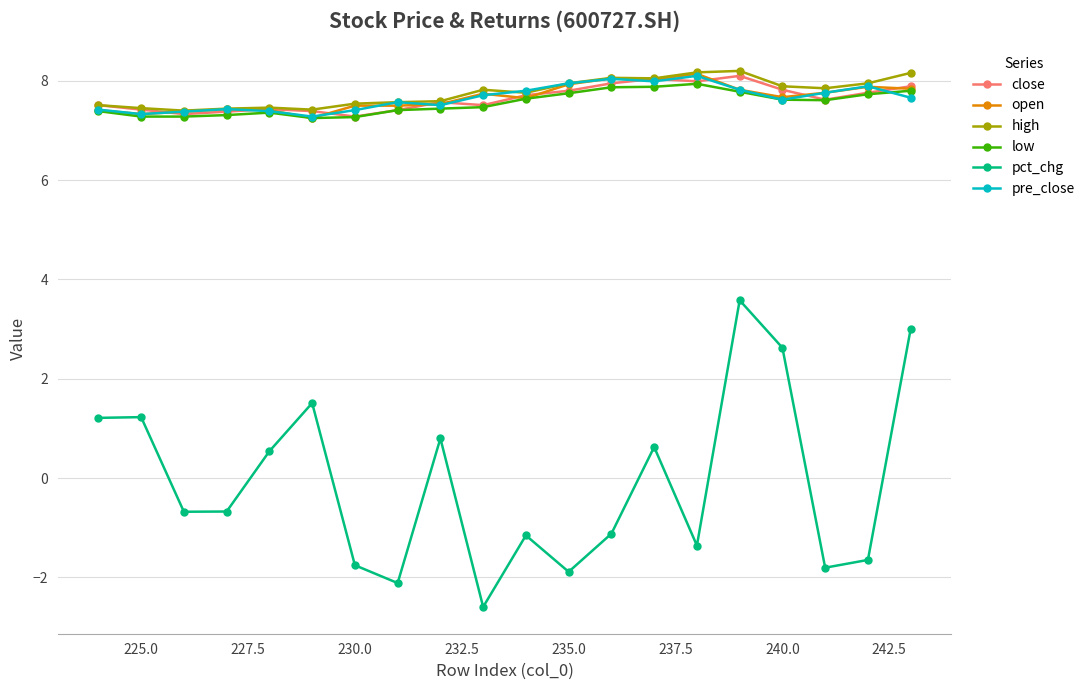

True or false: low and pct_chg cross at least once.

False